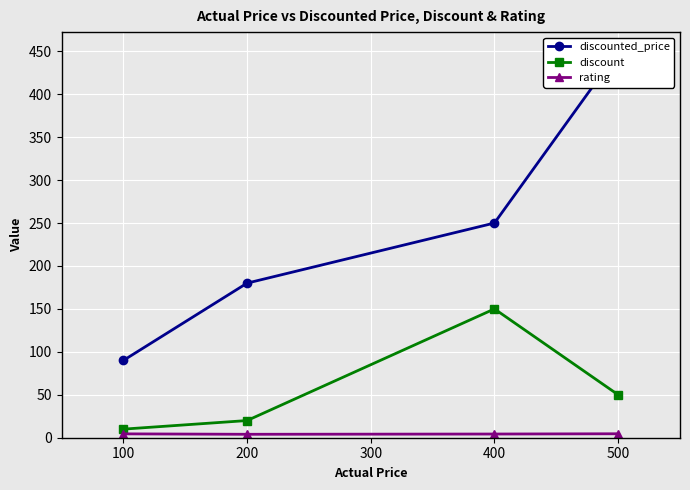

Where is discount nearest to the value 80?

500